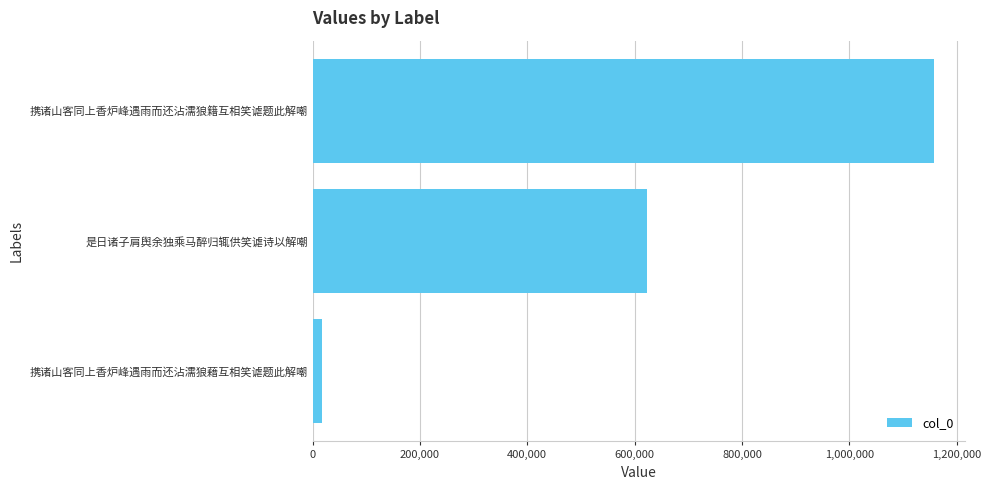

What is the change in value from 是日诸子肩舆余独乘马醉归辄供笑谑诗以解嘲 to 携诸山客同上香炉峰遇雨而还沾濡狼籍互相笑谑题此解嘲?

+534487